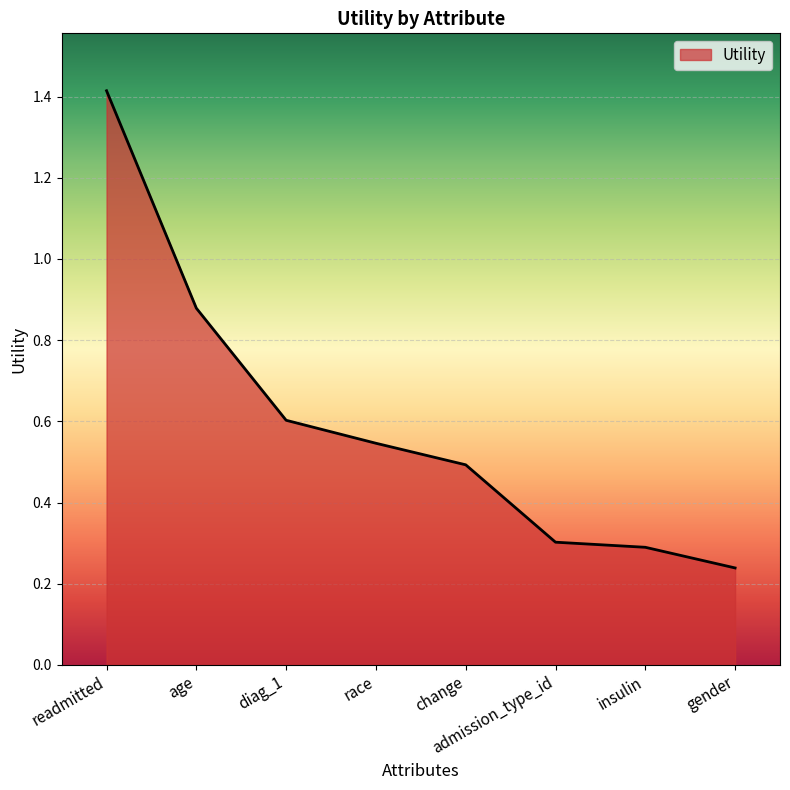

True or false: the data has more than 2 interior local peaks.

False